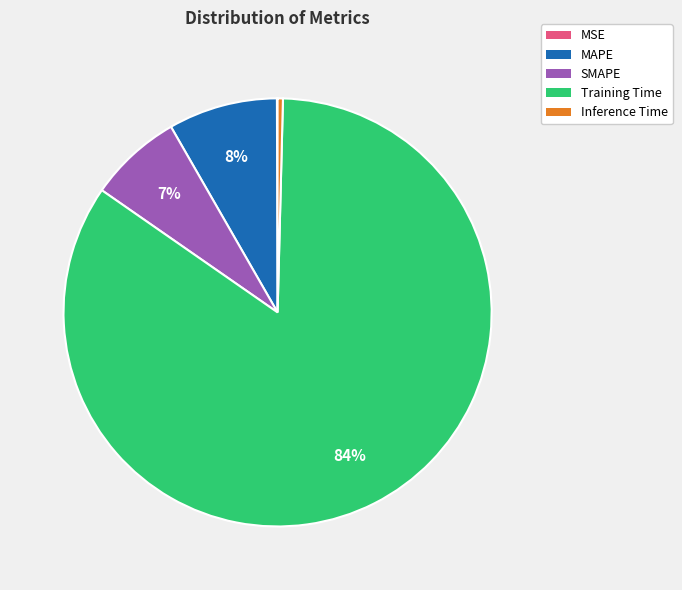

True or false: Training Time accounts for 84% of the total.

True